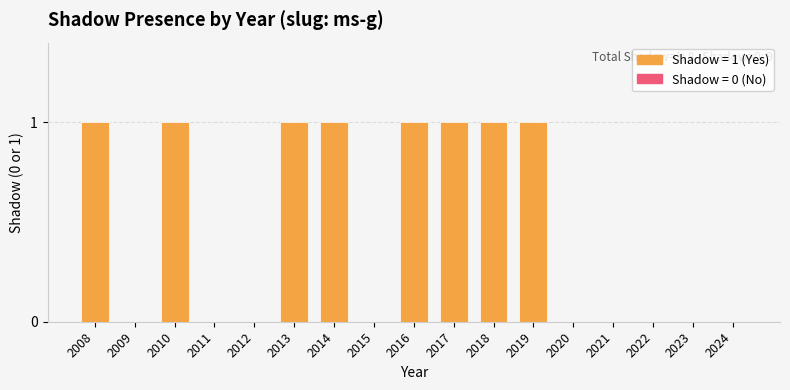

Which has a higher value, 2017 or 2022?

2017